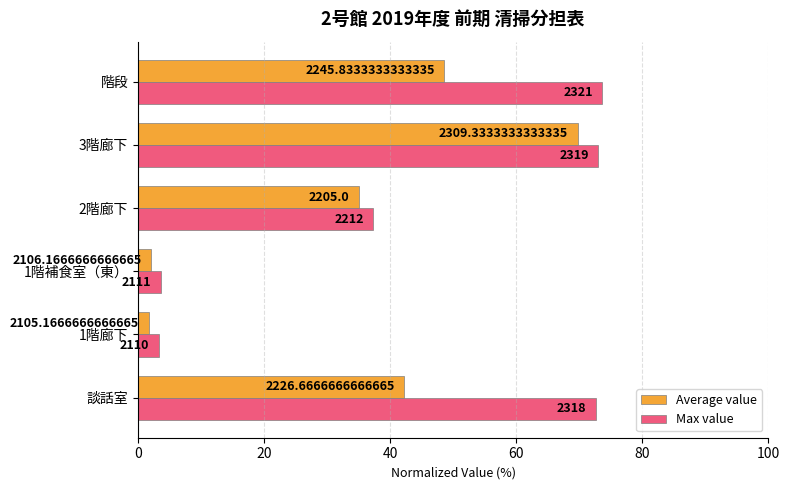

What are all the series names shown in the legend?

Average value, Max value